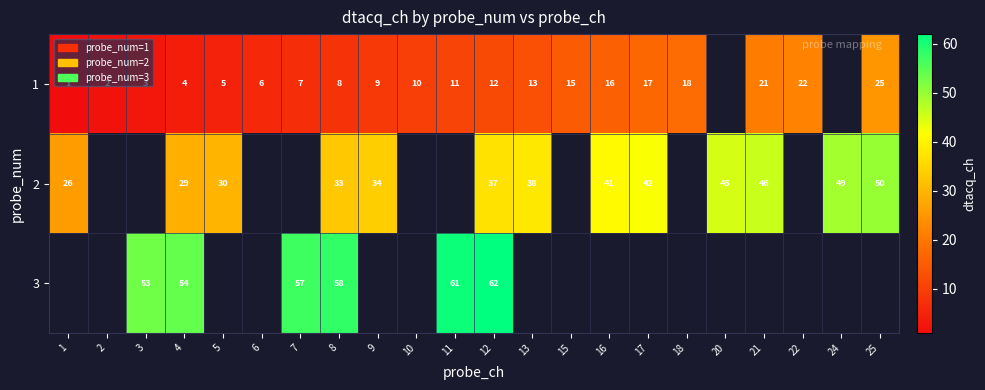

True or false: 1 has a value of 0 at 2.

False